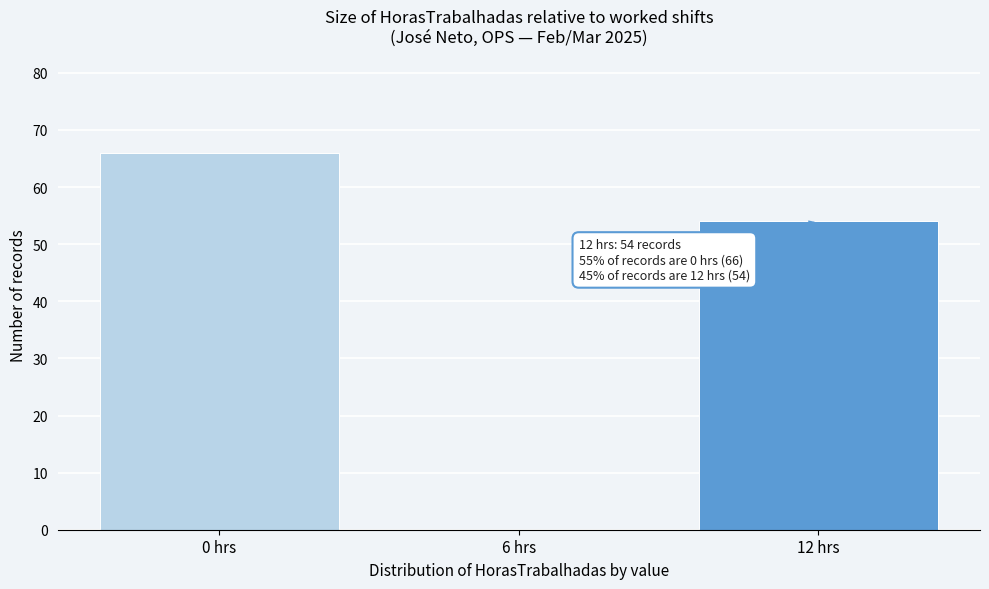

Reading left to right, what are all the values shown in this chart?

0 hrs=66	6 hrs=0	12 hrs=54